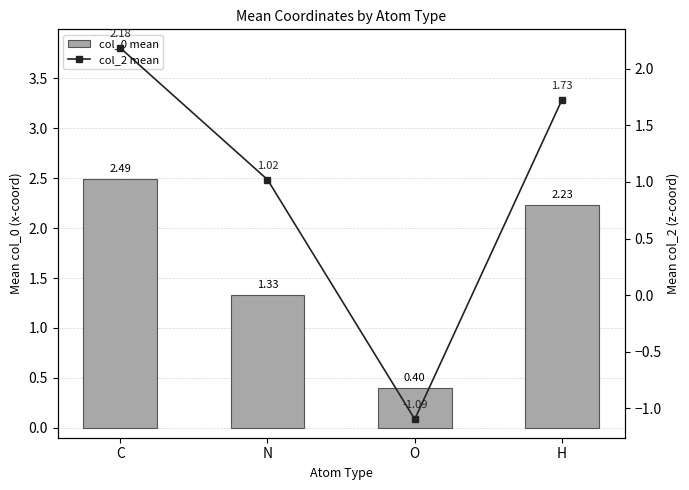

What is the average value of the col_0 mean series?

1.6